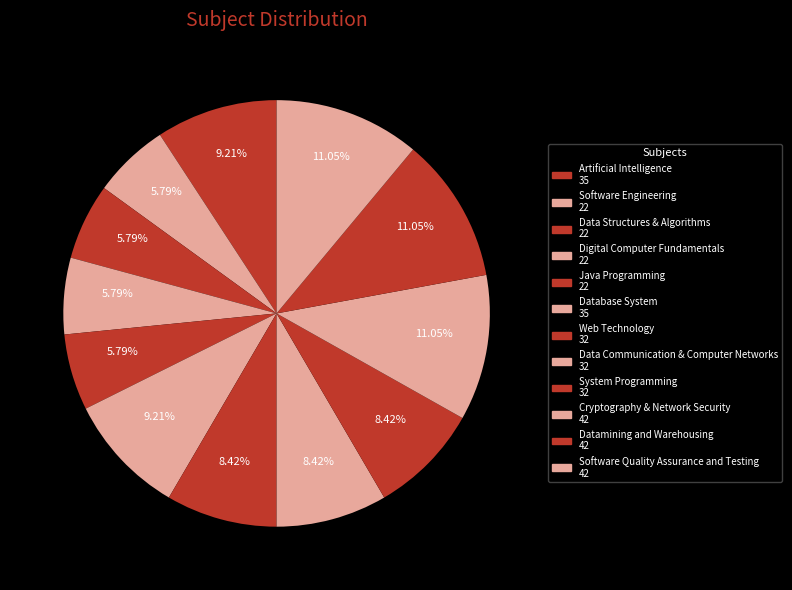

Which slice is the largest?

Cryptography & Network Security